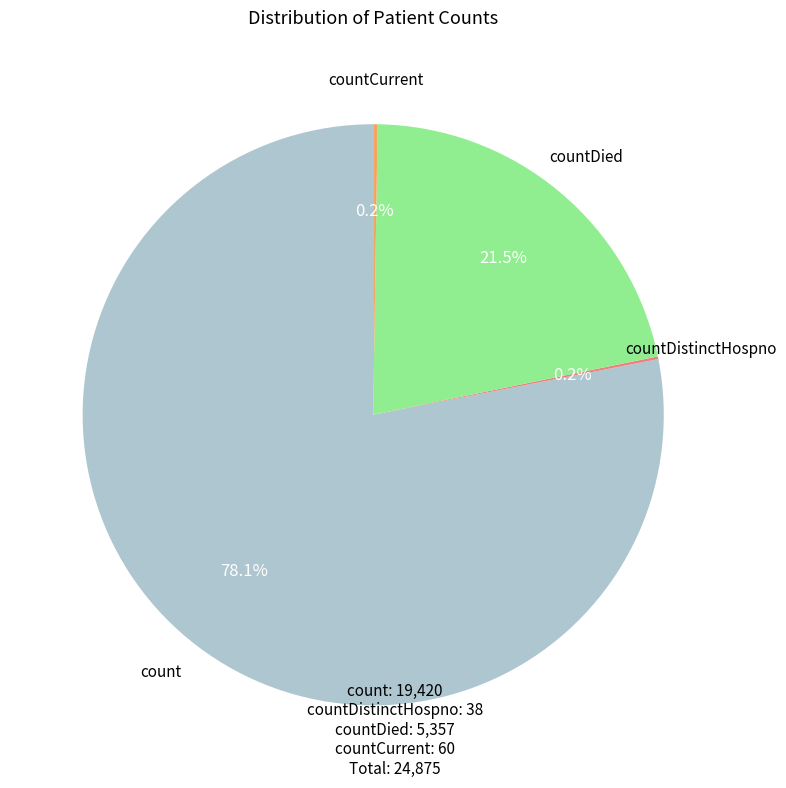

Is there any slice that represents more than half of the pie?

Yes